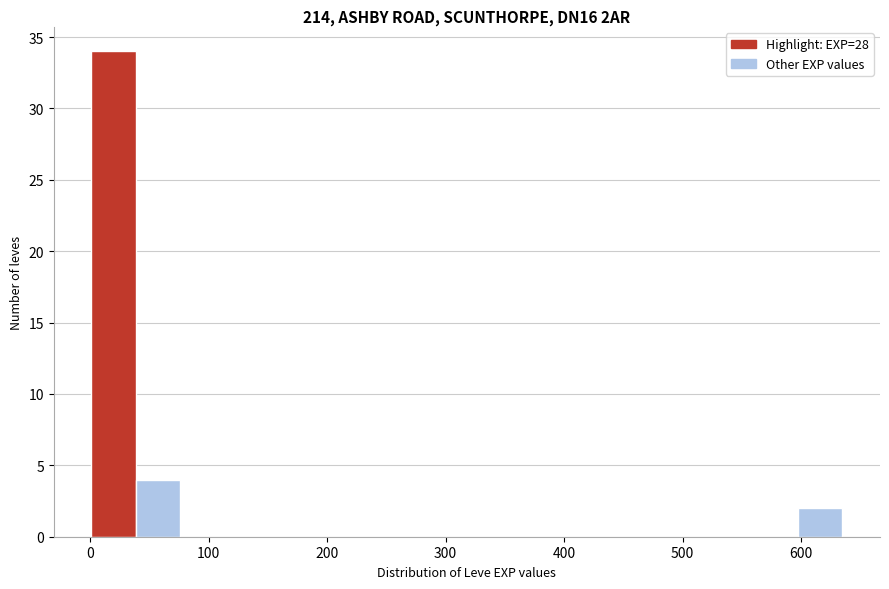

Read against the x-axis, roughly where is the centre of the tallest bar?

20